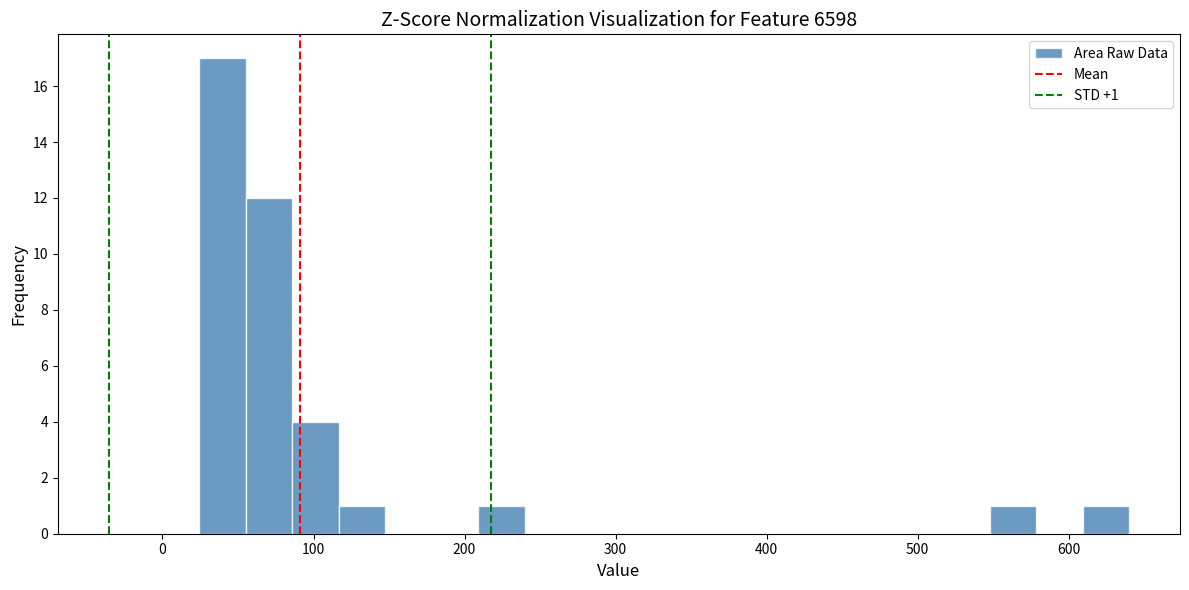

Read against the x-axis, roughly where is the centre of the tallest bar?

40